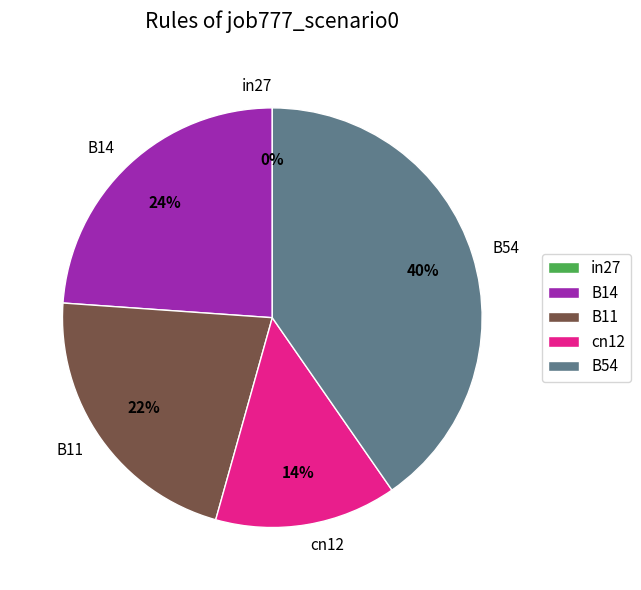

The cn12 slice represents 27% of the pie. True or false?

False